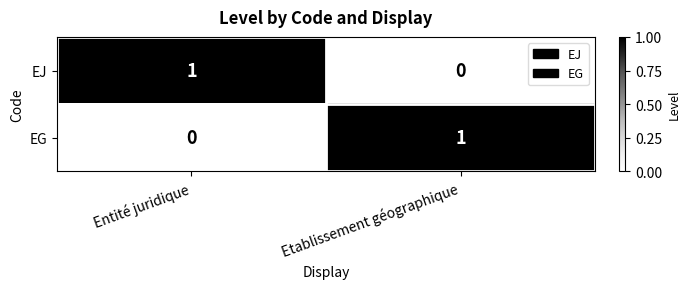

Where is EG nearest to the value 0?

Entité juridique